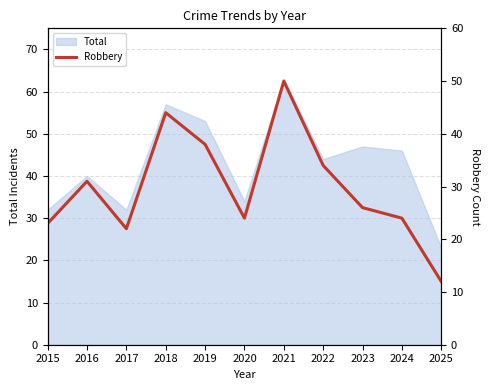

The chart shows a value of 5 at 2020. True or false?

False